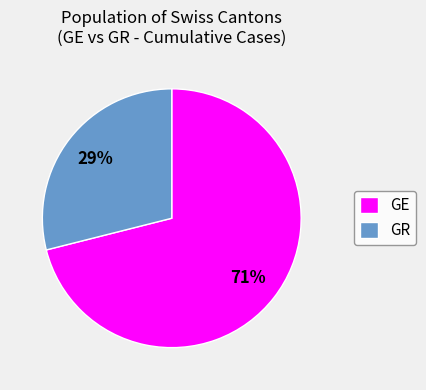

Does any single category account for the majority?

Yes